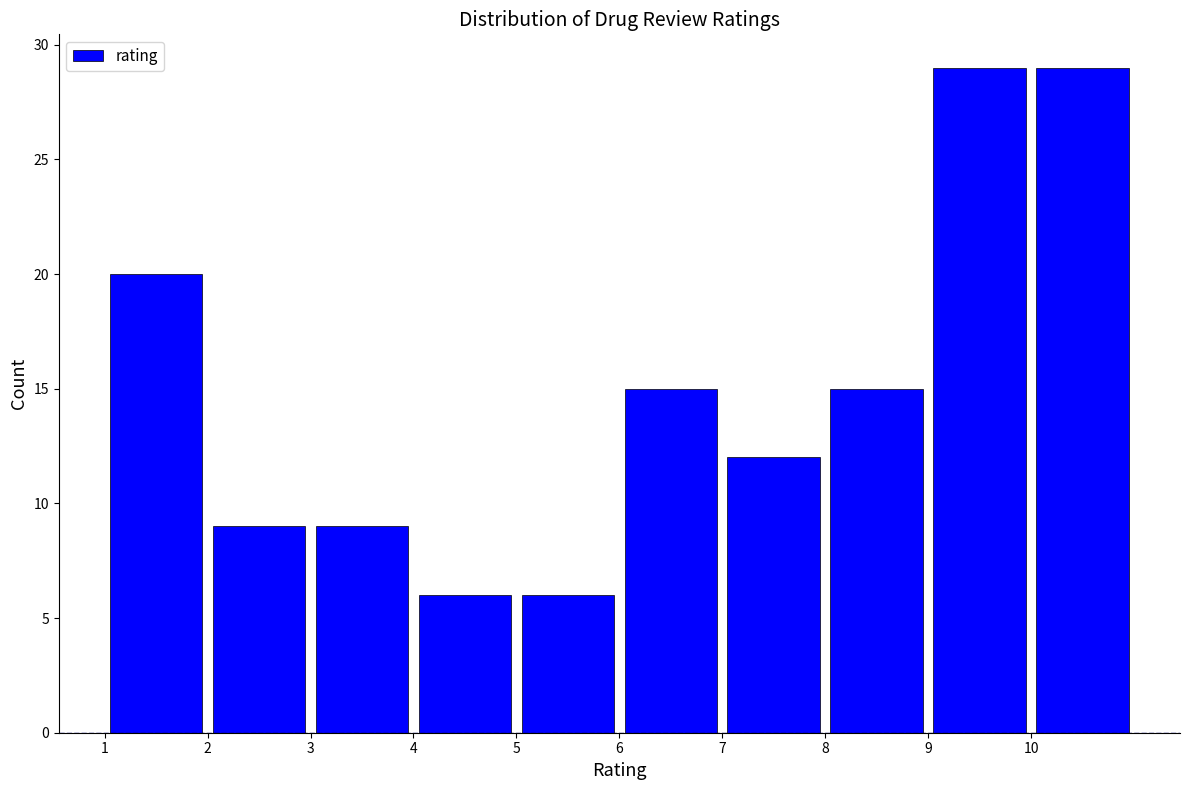

Reading left to right, transcribe this chart: for each bar, give the range it covers on the x-axis and its height. The values are not printed on the chart, so give them approximately, as read against the axis.

1 to 2: 20
2 to 3: 9
3 to 4: 9
4 to 5: 6
5 to 6: 6
6 to 7: 15
7 to 8: 12
8 to 9: 15
9 to 10: 29
10 to 11: 29